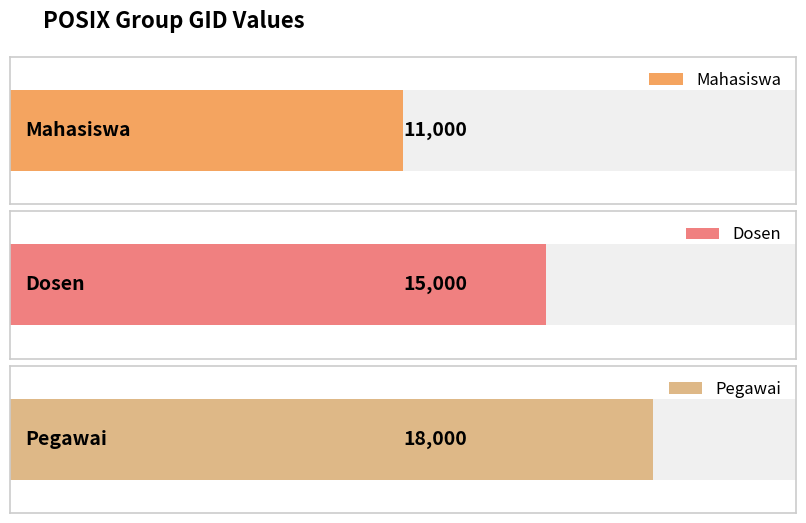

At which category does the chart reach its minimum across all series?

Mahasiswa